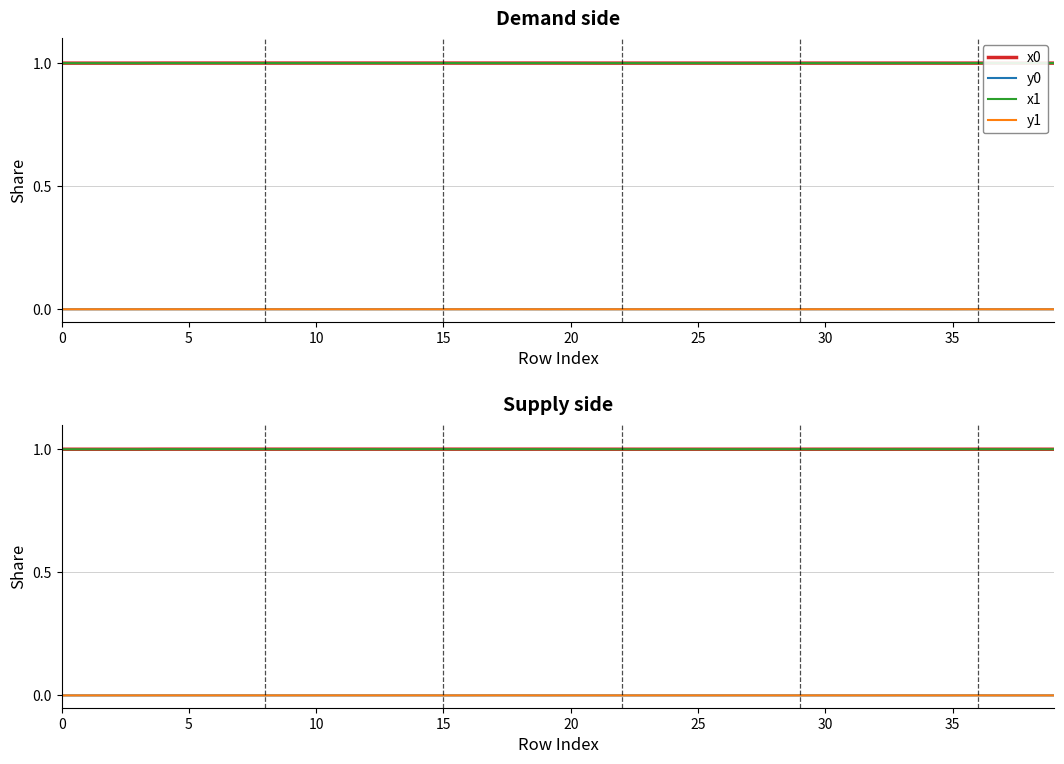

At which category is the sum across all series the highest?

17